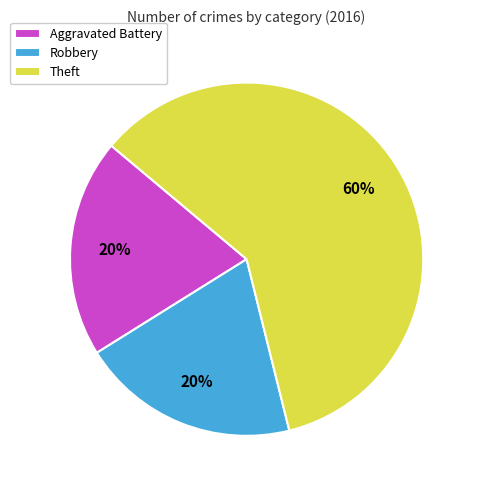

To the nearest percent, what is the combined percentage of Robbery and Theft?

80%